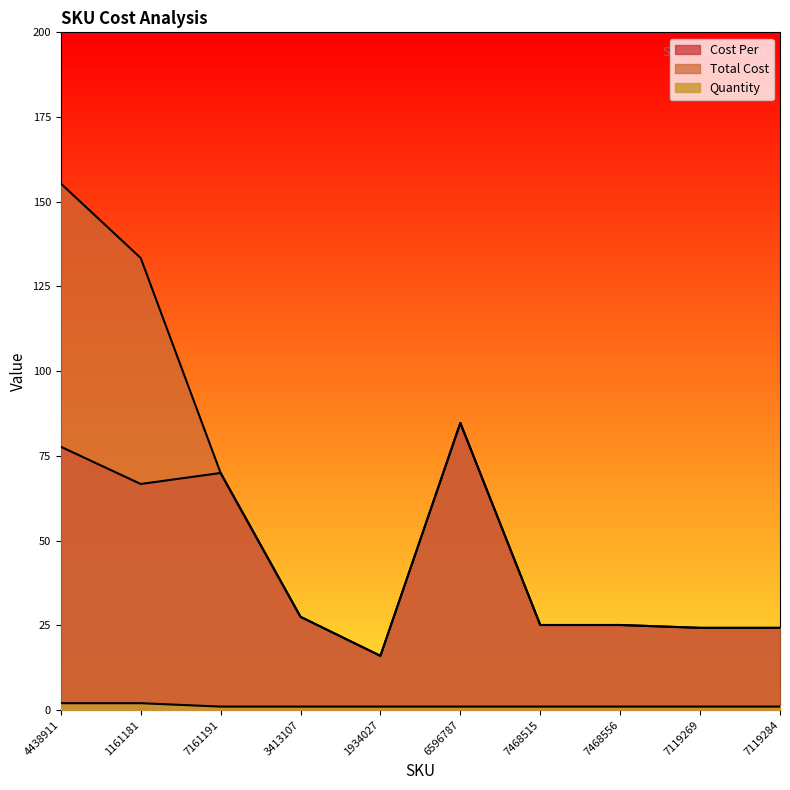

At which label is Cost Per closest to 50?

1161181